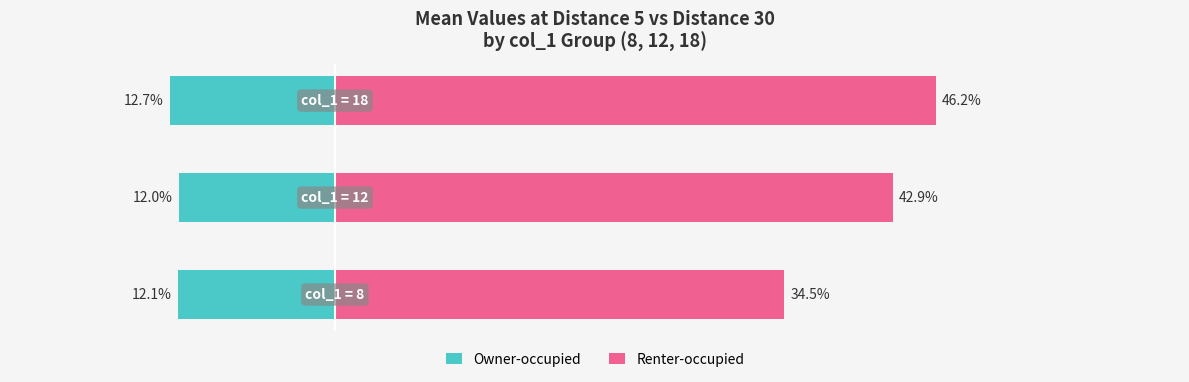

Reading left to right, extract all data points from this chart.

Owner-occupied: -12.1	-12.0	-12.7
Renter-occupied: 34.5	42.9	46.2